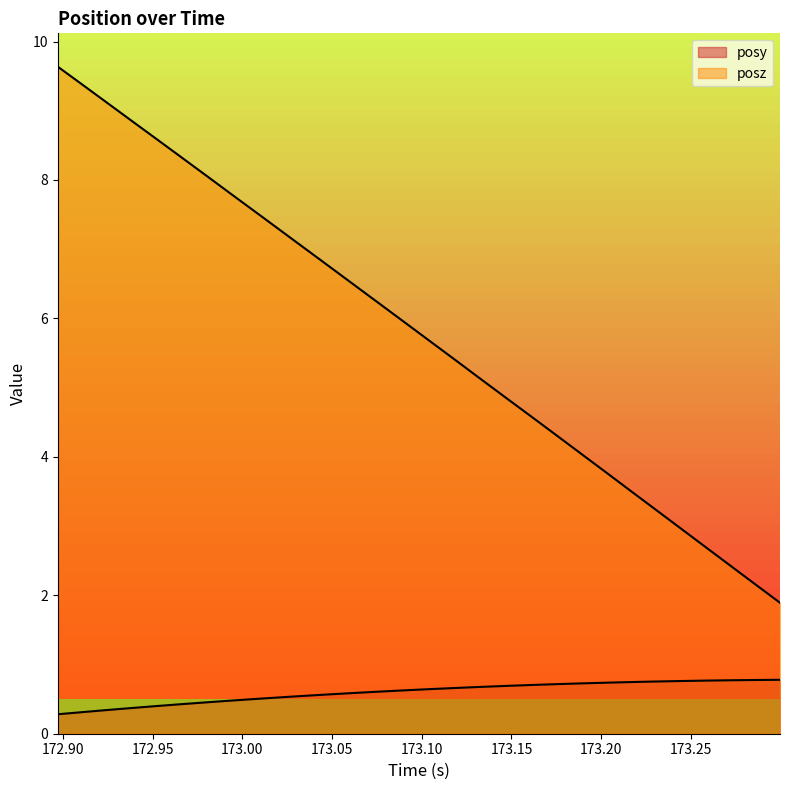

Rank the series by their average value, from highest to lowest.

posz, posy